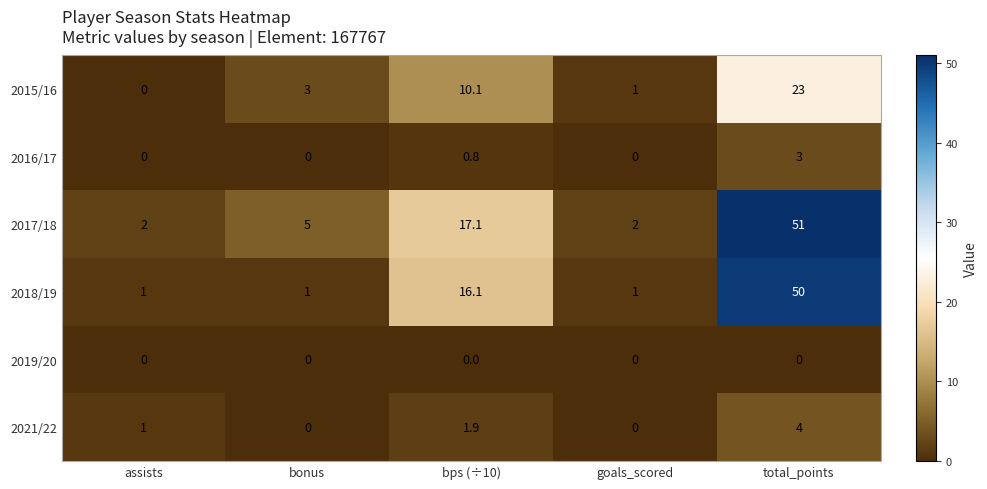

Which label corresponds to the largest value in the chart?

total_points